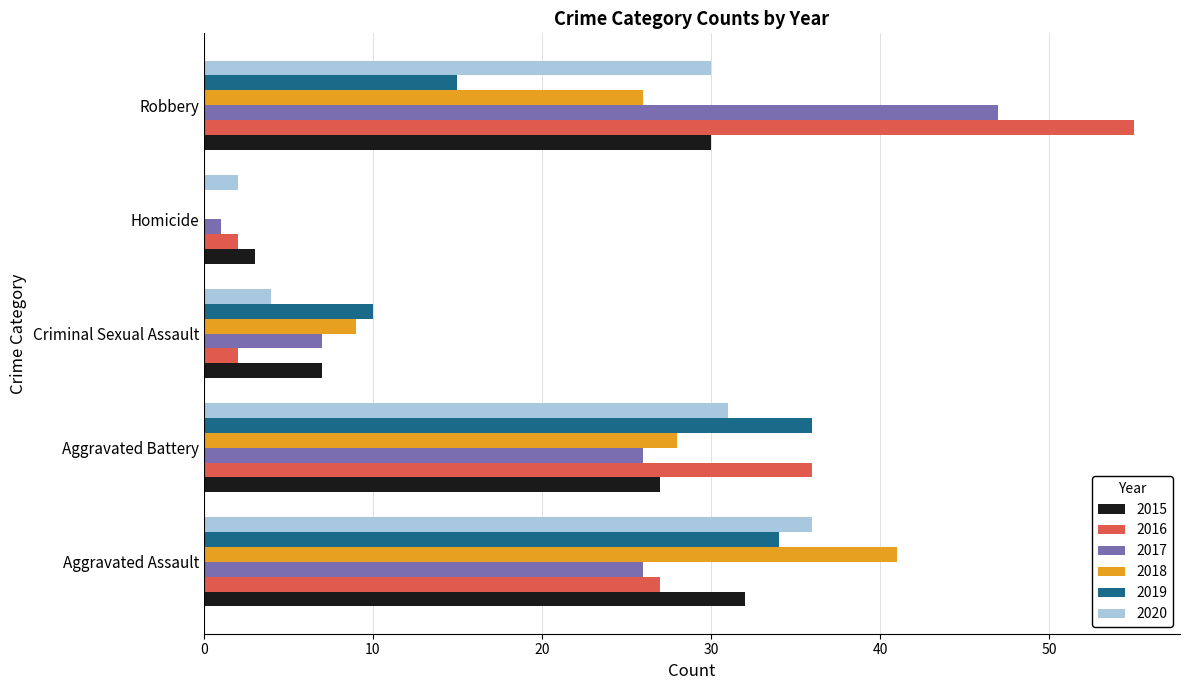

How many data points does each series have?

5